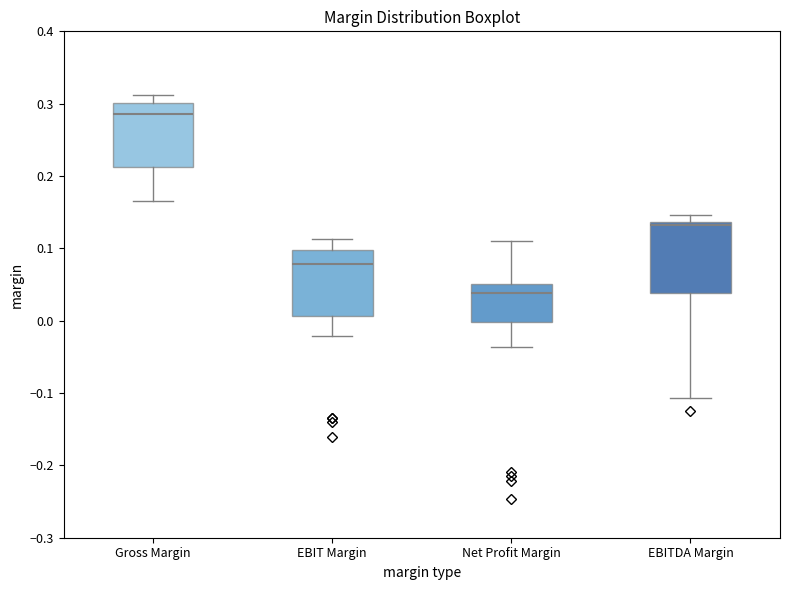

Reading left to right, read every box against the y-axis: the position of its median line, the range the box covers, and the ends of its whiskers. The values are not printed on the chart, so give them approximately, as read against the axis.

Gross Margin: median 0.29, box 0.21 to 0.30, whiskers 0.17 to 0.31
EBIT Margin: median 0.08, box 0.01 to 0.10, whiskers -0.02 to 0.11
Net Profit Margin: median 0.04, box 0.00 to 0.05, whiskers -0.04 to 0.11
EBITDA Margin: median 0.13, box 0.04 to 0.14, whiskers -0.11 to 0.15